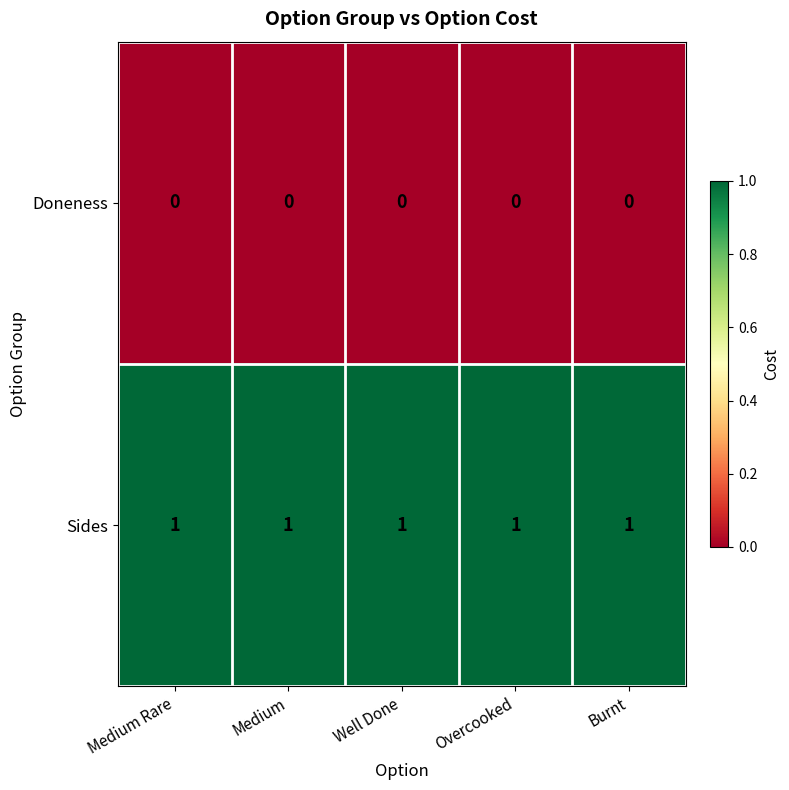

The Doneness series shows 0 at Burnt. True or false?

True